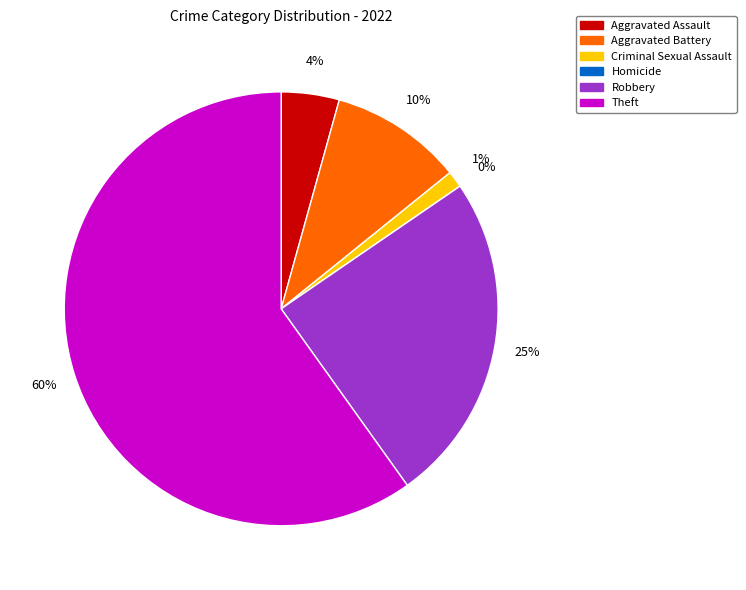

To the nearest percent, what is the difference between the Aggravated Assault and Theft slice percentages?

56%